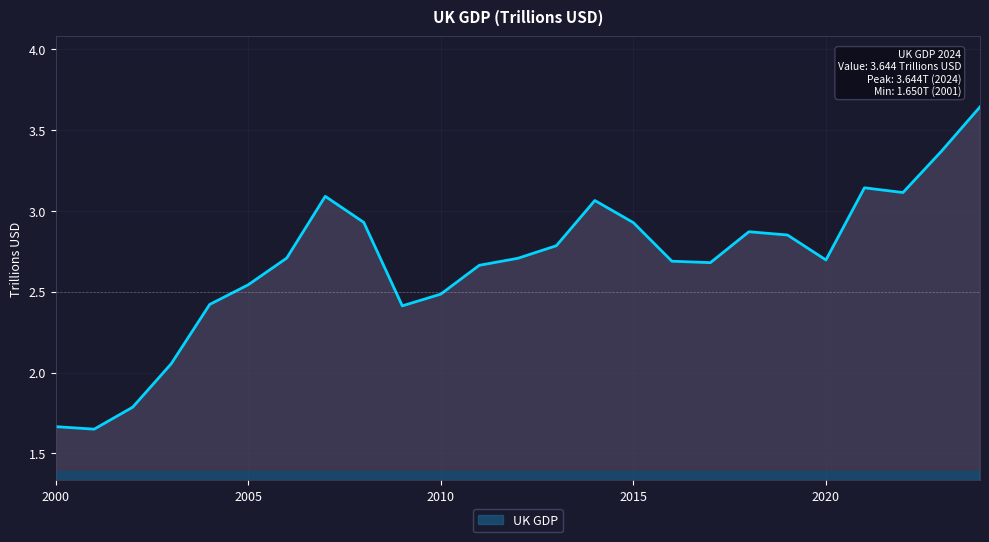

Reading right to left, transcribe all the data shown in this chart.

3.6	3.4	3.1	3.1	2.7	2.9	2.9	2.7	2.7	2.9	3.1	2.8	2.7	2.7	2.5	2.4	2.9	3.1	2.7	2.5	2.4	2.1	1.8	1.6	1.7